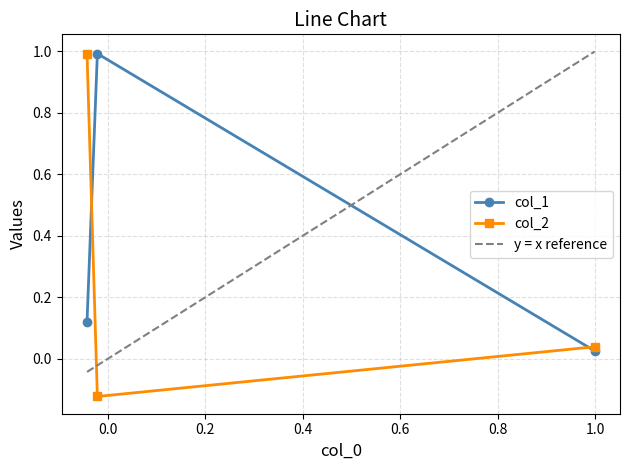

How many values in col_2 are above zero?

2